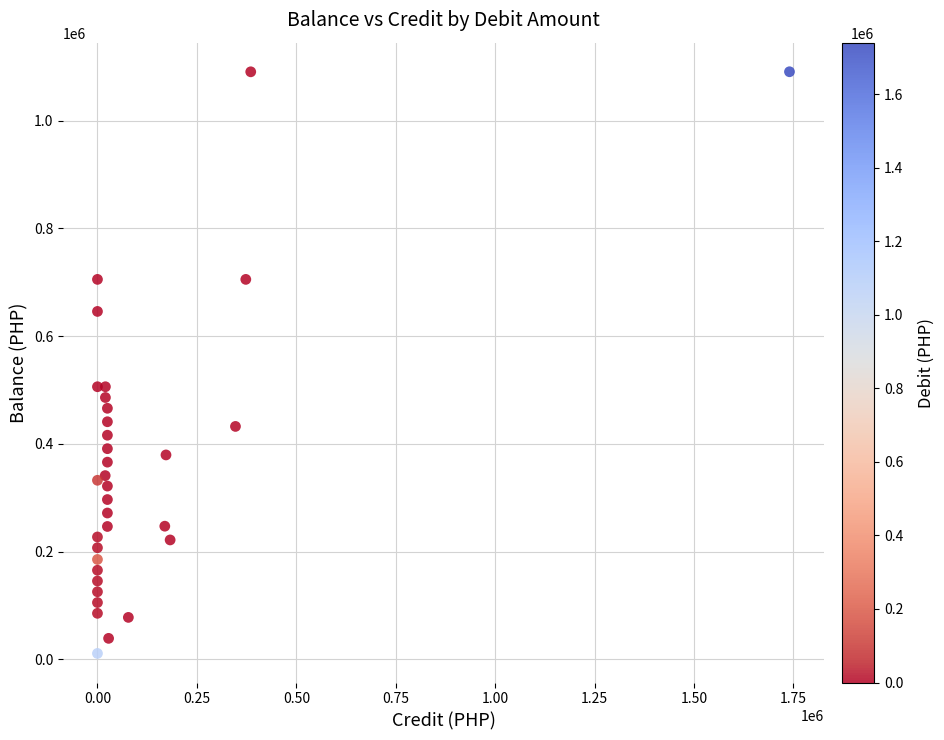

What is the range of Y values (max minus min)?

1080000.0